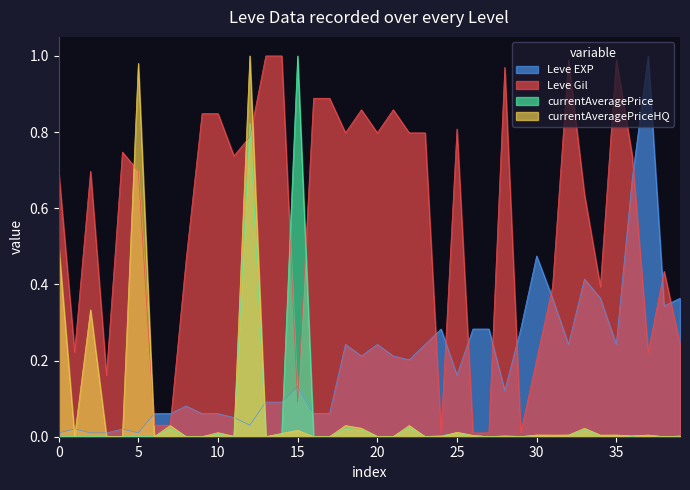

True or false: Leve EXP and currentAveragePriceHQ cross at least once.

True